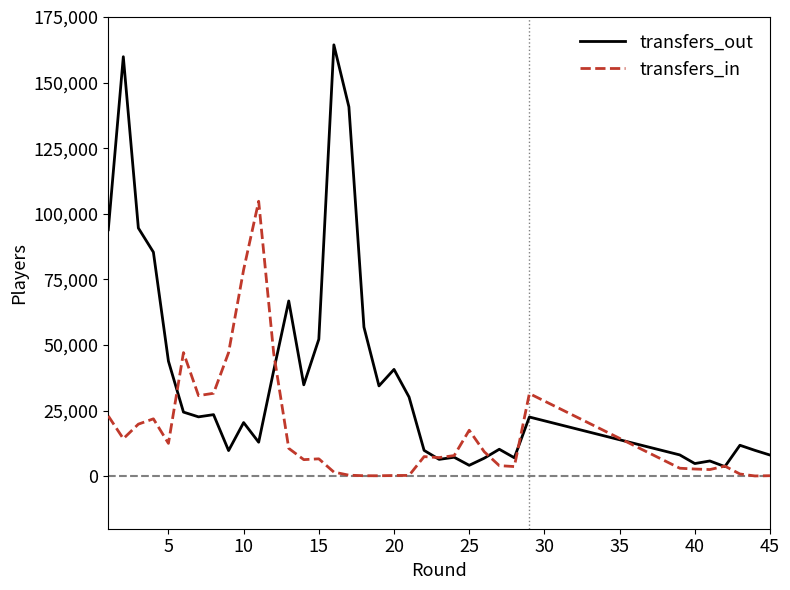

Which series has the widest spread of values?

transfers_out